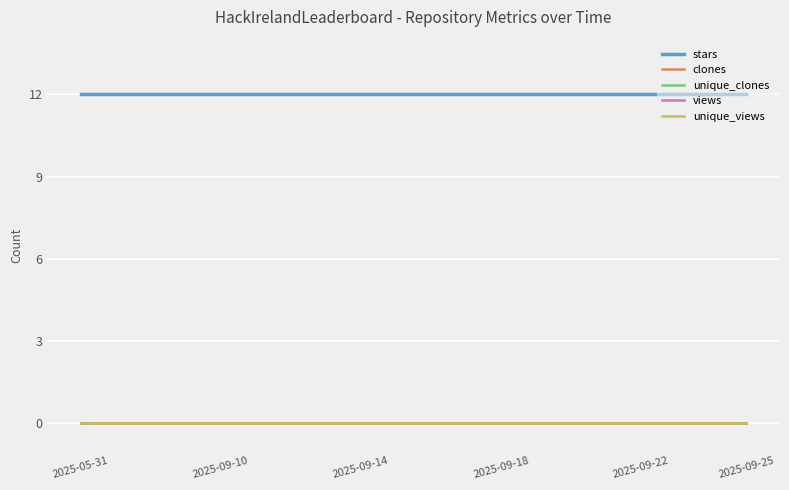

Which series has the largest total across all categories?

stars